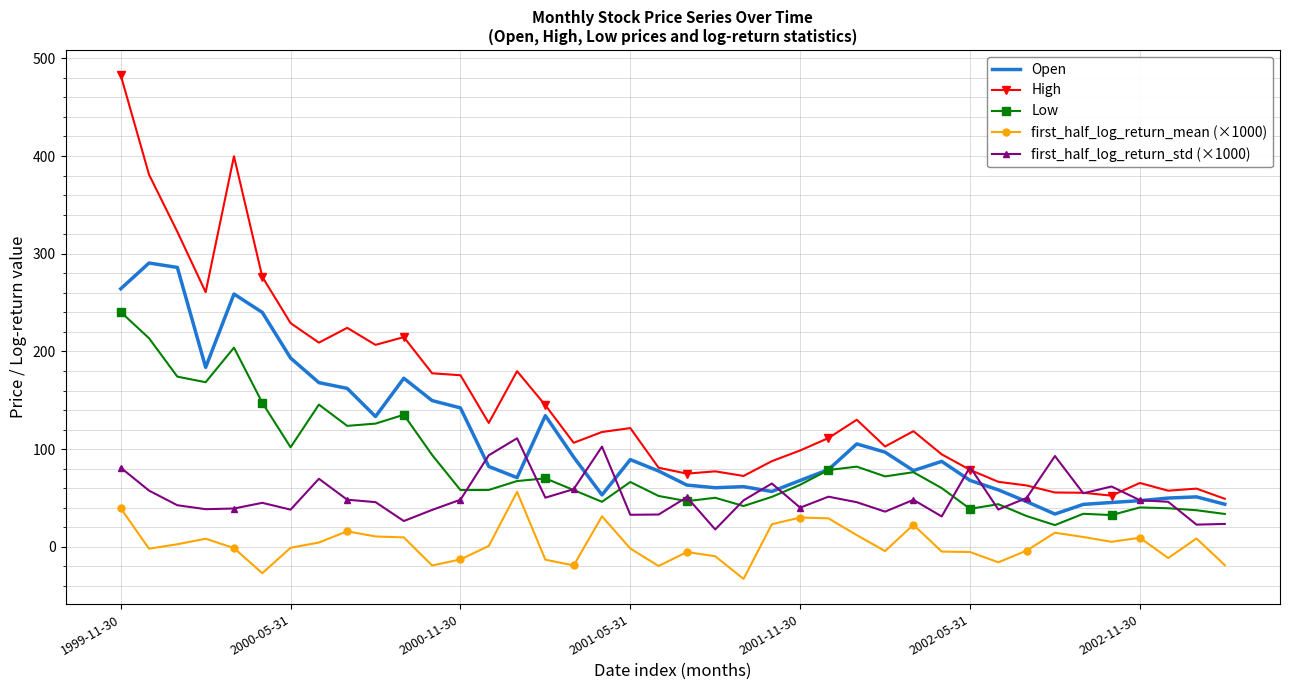

Which series has the largest total across all categories?

High